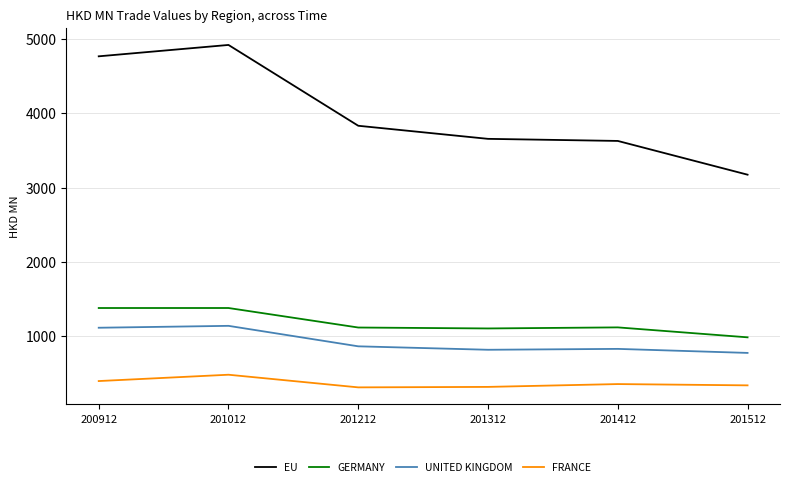

Which series has the largest total across all categories?

EU